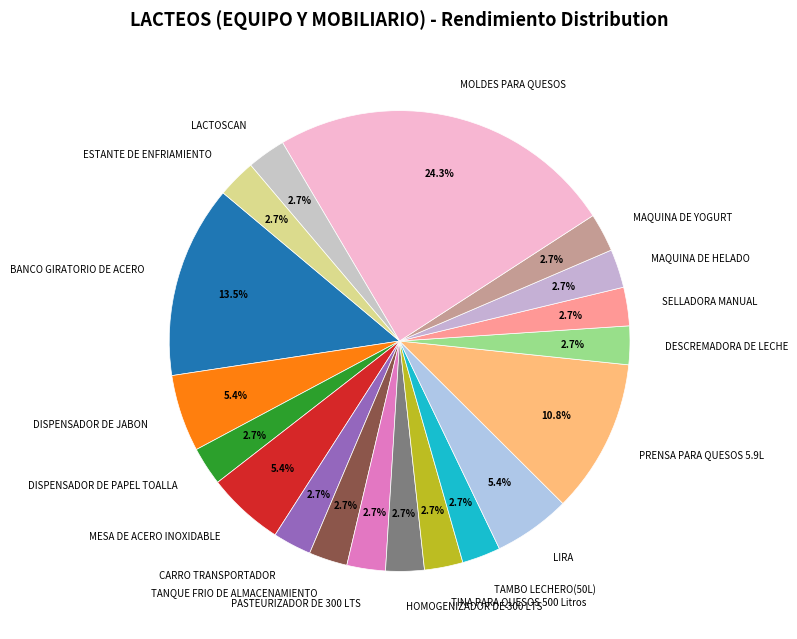

True or false: TAMBO LECHERO(50L) accounts for 3% of the total.

True